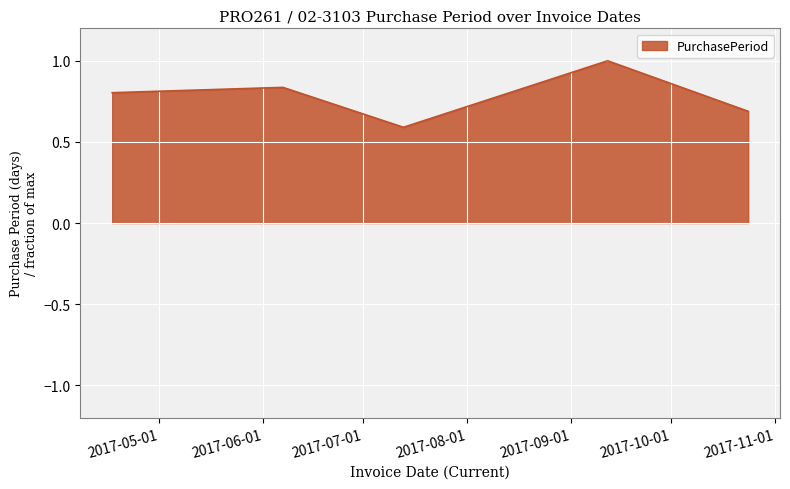

True or false: there are more than 1 points higher than both neighbors.

True